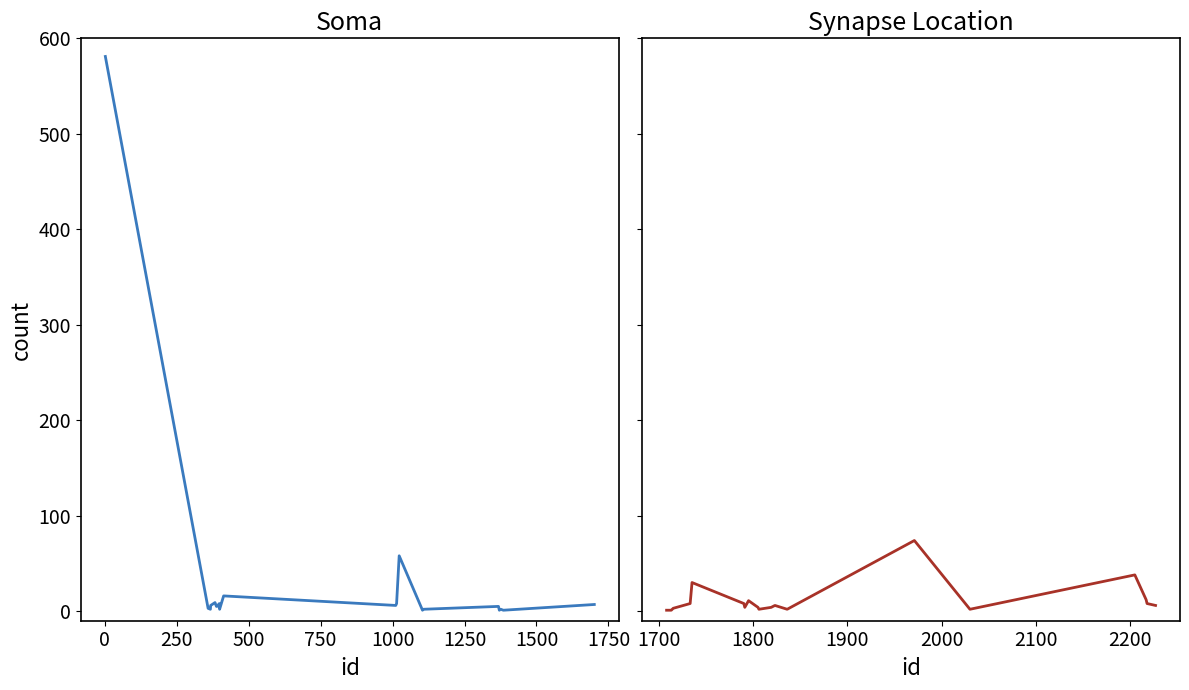

Is it true that the value at 18 is 11?

False